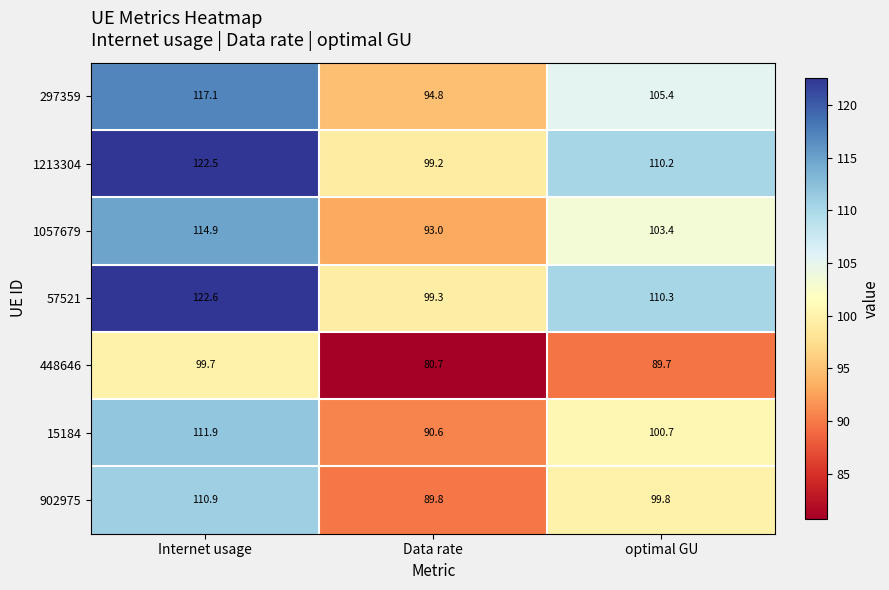

Reading left to right, extract all data points from this chart.

297359: Internet usage=117.1	Data rate=94.8	optimal GU=105.4
1213304: Internet usage=122.5	Data rate=99.2	optimal GU=110.2
1057679: Internet usage=114.9	Data rate=93.0	optimal GU=103.4
57521: Internet usage=122.6	Data rate=99.3	optimal GU=110.3
448646: Internet usage=99.7	Data rate=80.7	optimal GU=89.7
15184: Internet usage=111.9	Data rate=90.6	optimal GU=100.7
902975: Internet usage=110.9	Data rate=89.8	optimal GU=99.8